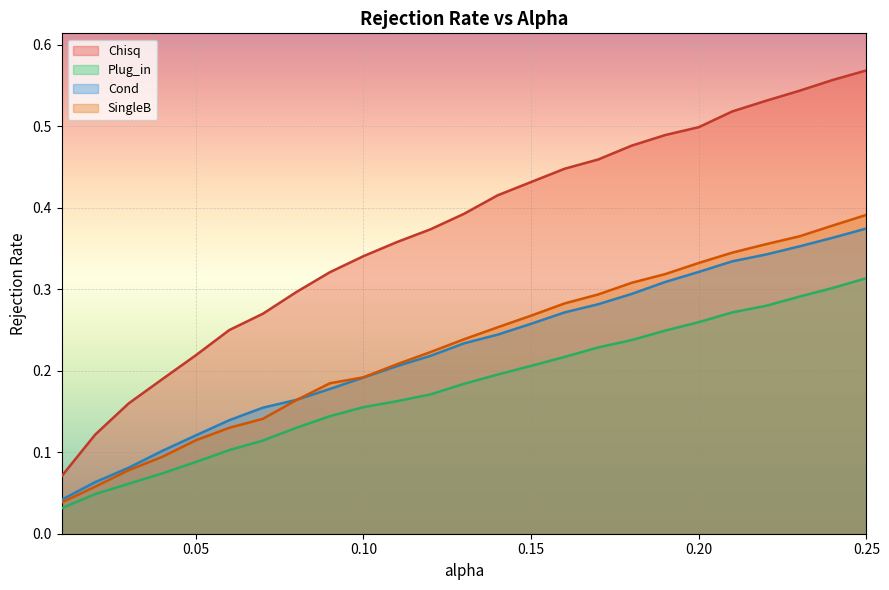

Between 0.1 and 0.21, which series saw the biggest shift?

Chisq